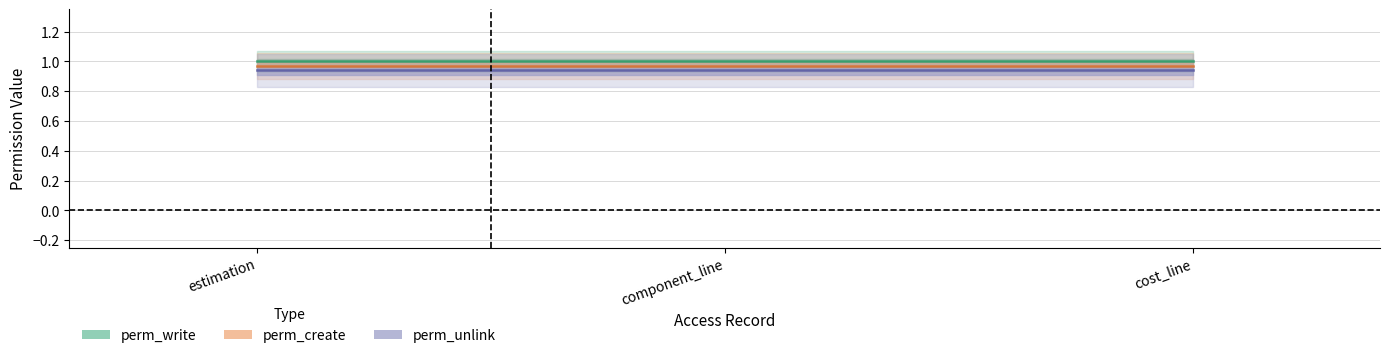

Is it true that perm_write equals 1.0 at cost_line?

True